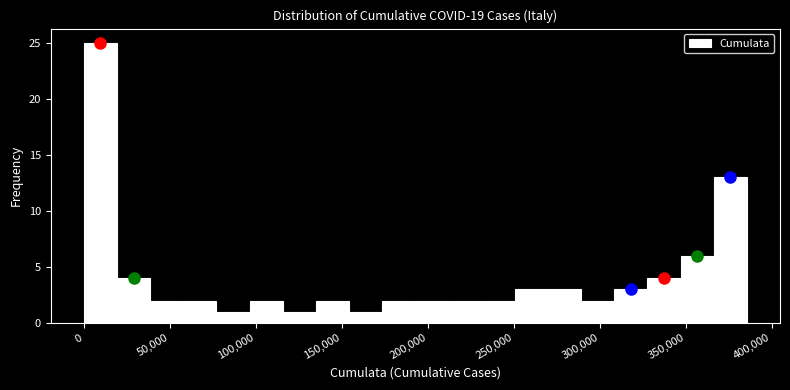

Read against the x-axis, roughly where is the centre of the tallest bar?

10000